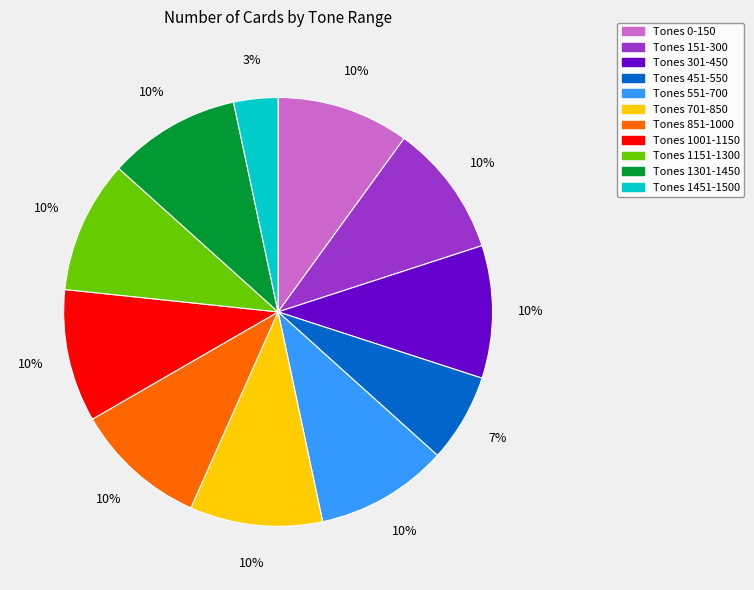

To the nearest percent, what is the difference between the largest and smallest slice percentages?

7%